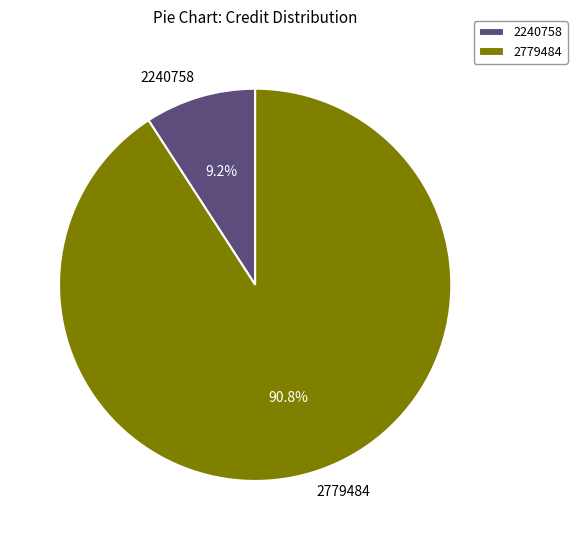

Which has a higher value, 2240758 or 2779484?

2779484